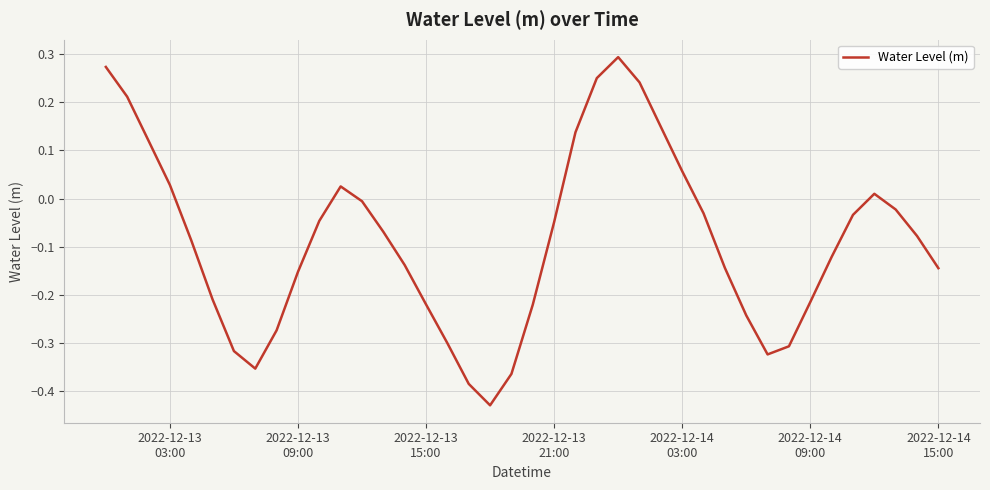

What is the difference between the maximum and minimum values?

0.7